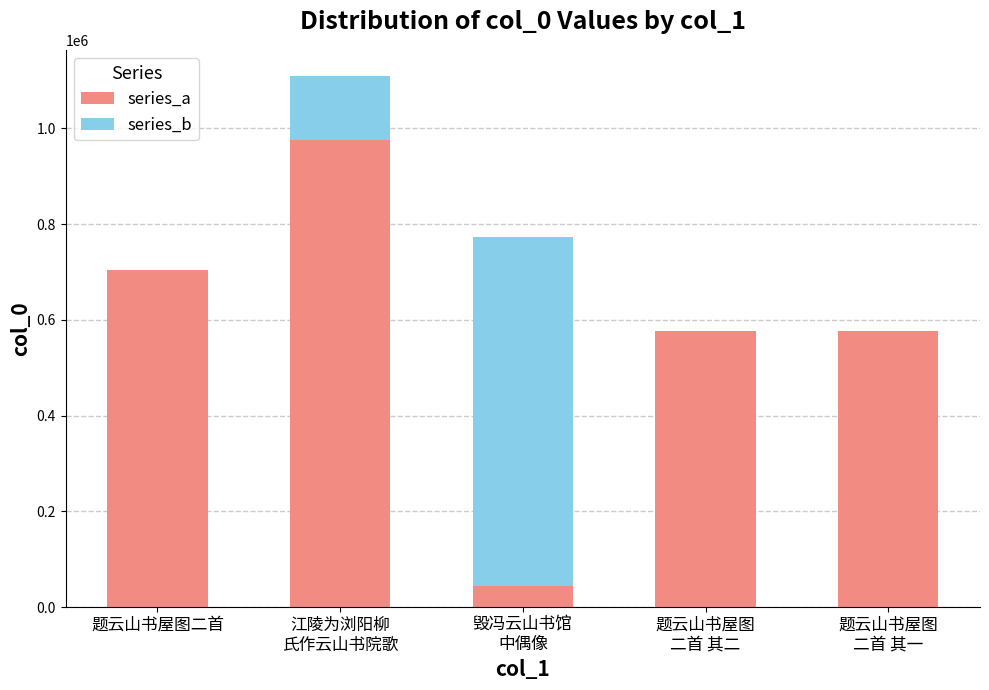

What is the maximum value for series_a?

975785